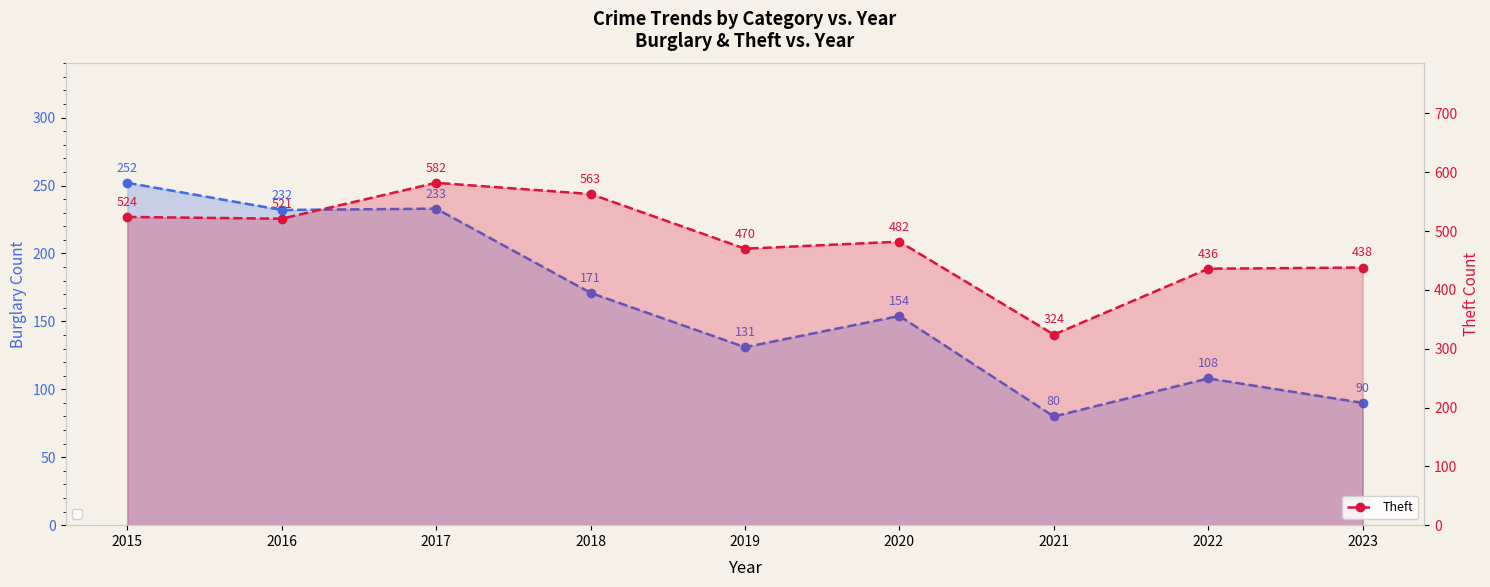

In Burglary, how many points are lower than both neighbors (excluding endpoints)?

3